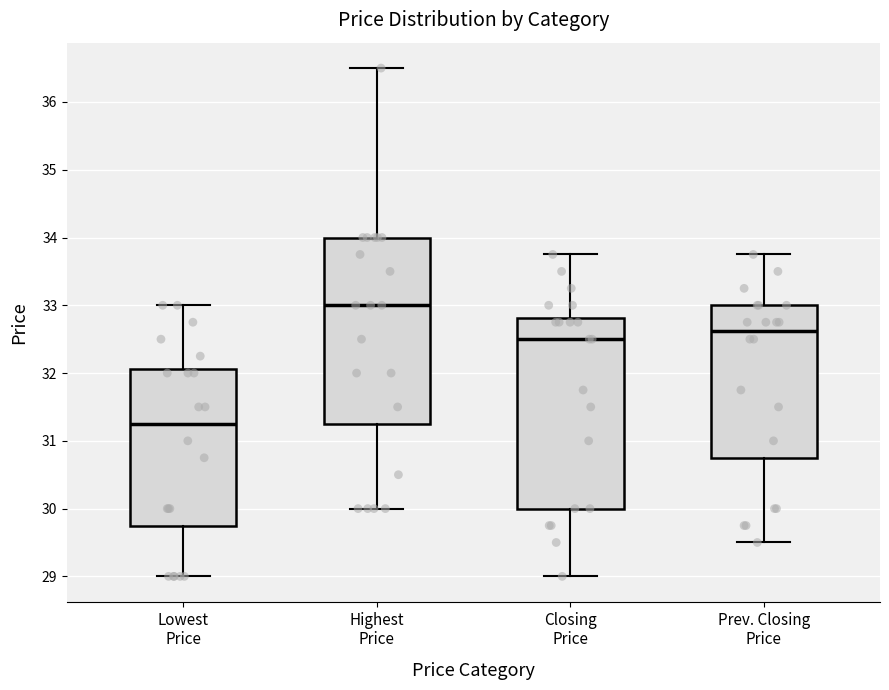

Reading left to right, transcribe this box plot: for each box, give where its median line is, the range the box spans, and where its two whiskers end, as read against the y-axis. The values are not printed on the chart, so give them approximately, as read against the axis.

Lowest Price: median 31.3, box 29.8 to 32.1, whiskers 29.0 to 33.0
Highest Price: median 33.0, box 31.3 to 34.0, whiskers 30.0 to 36.5
Closing Price: median 32.5, box 30.0 to 32.8, whiskers 29.0 to 33.8
Prev. Closing Price: median 32.6, box 30.8 to 33.0, whiskers 29.5 to 33.8